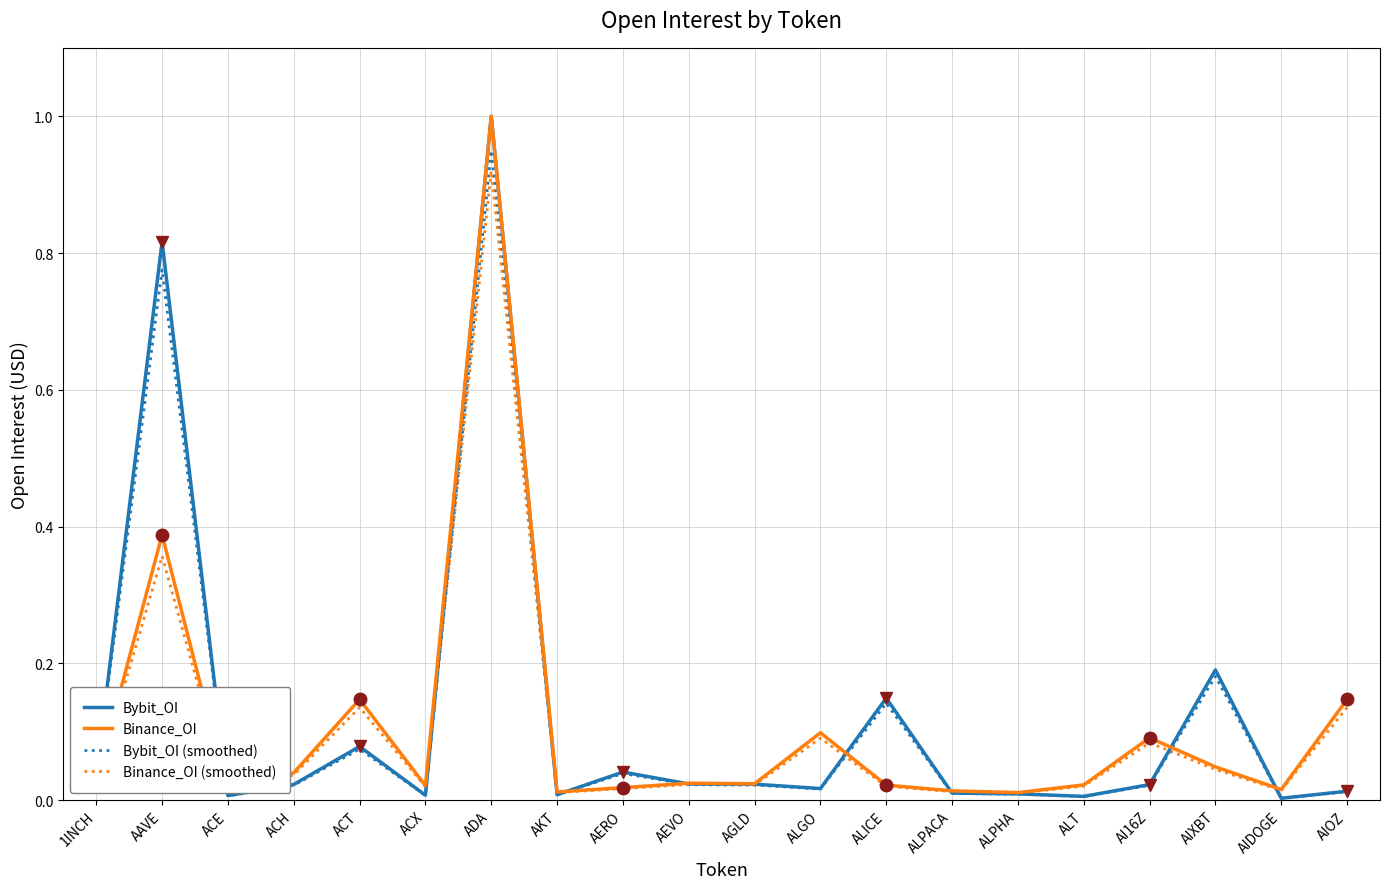

Is it true that Binance_OI (smoothed) equals 0.4 at ADA?

False